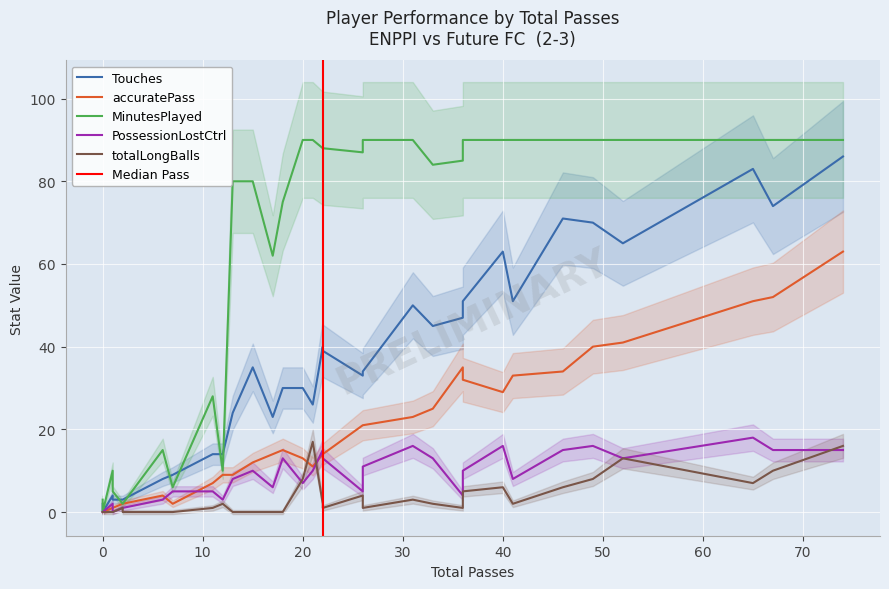

True or false: accuratePass and Touches intersect in this chart.

False